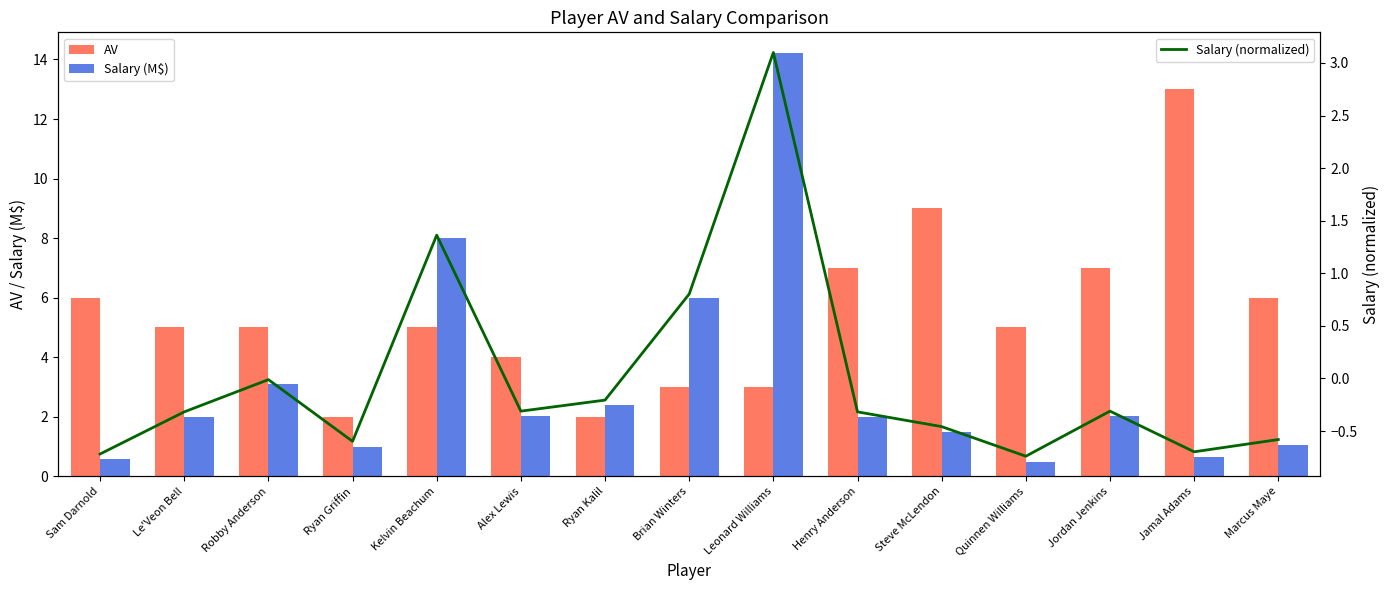

What is the maximum value shown in the chart?

14.2